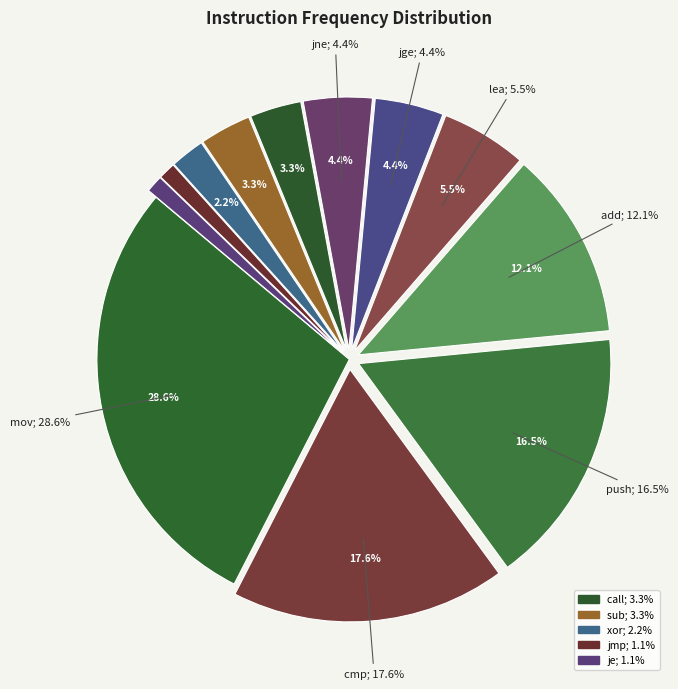

To the nearest percent, what portion does call represent?

3%